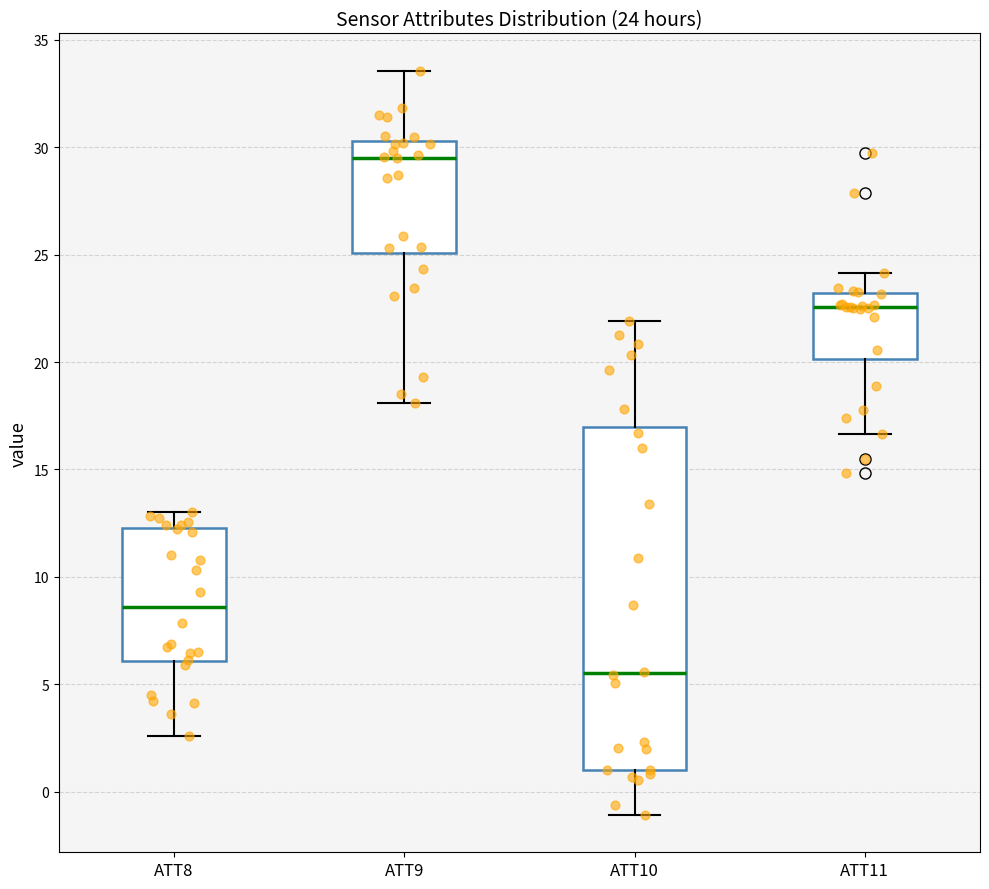

Which box's median line is the highest?

ATT9